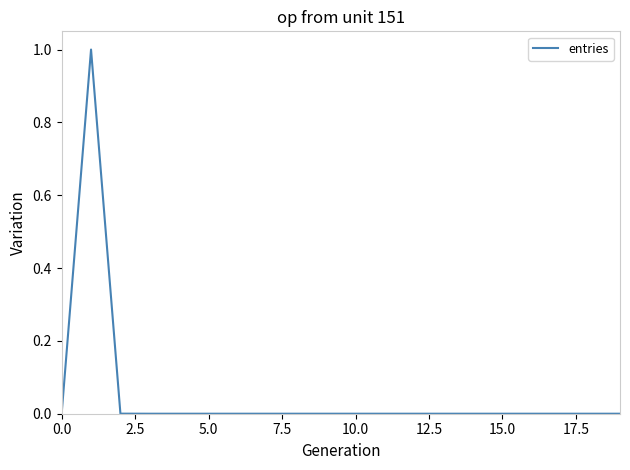

What is the sum of all values?

1.0